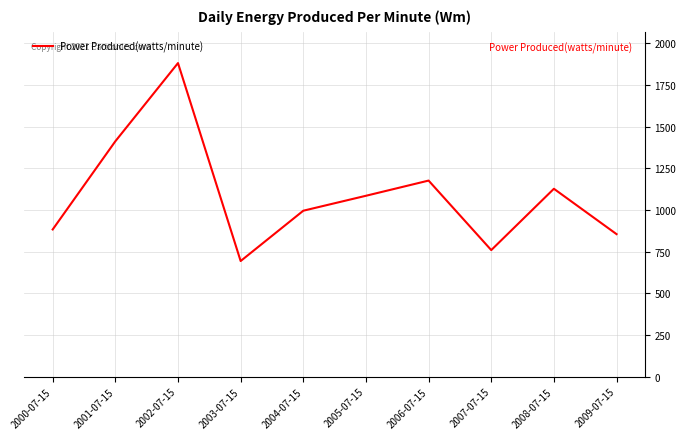

What is the smallest value displayed?

693.7